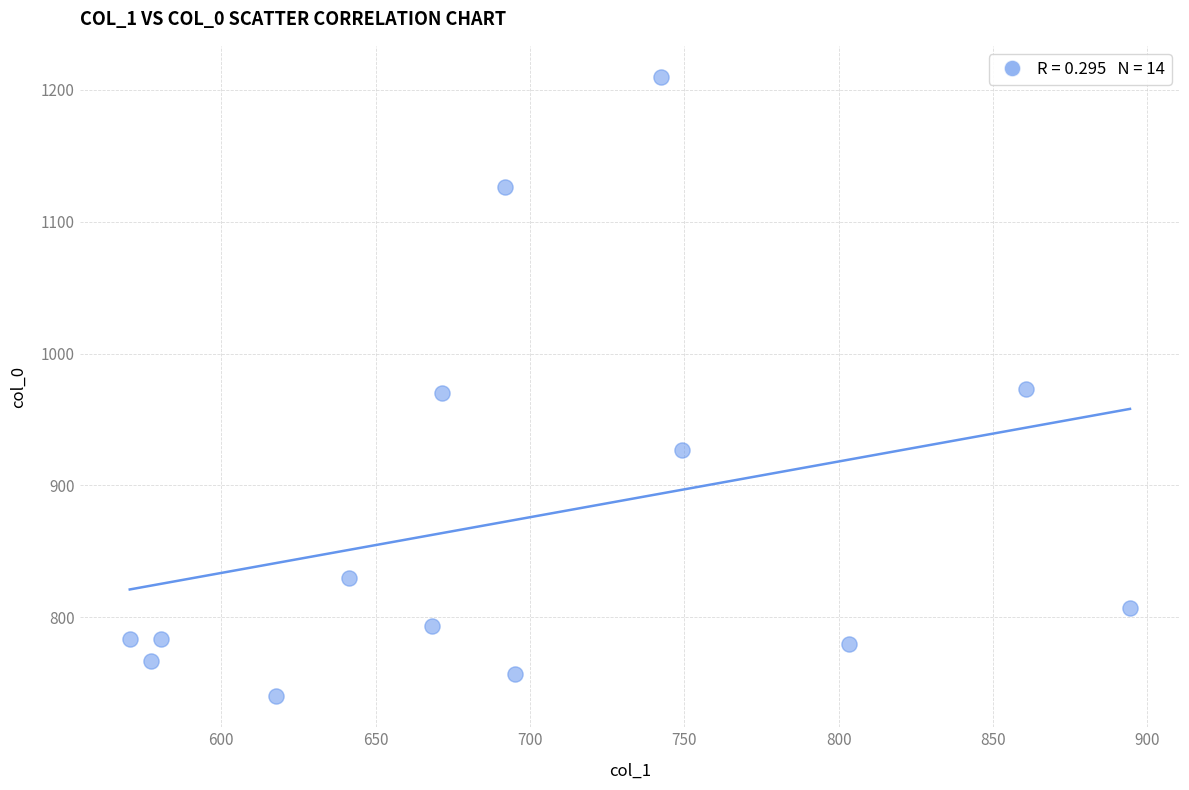

What is the range of X values (max minus min)?

324.0